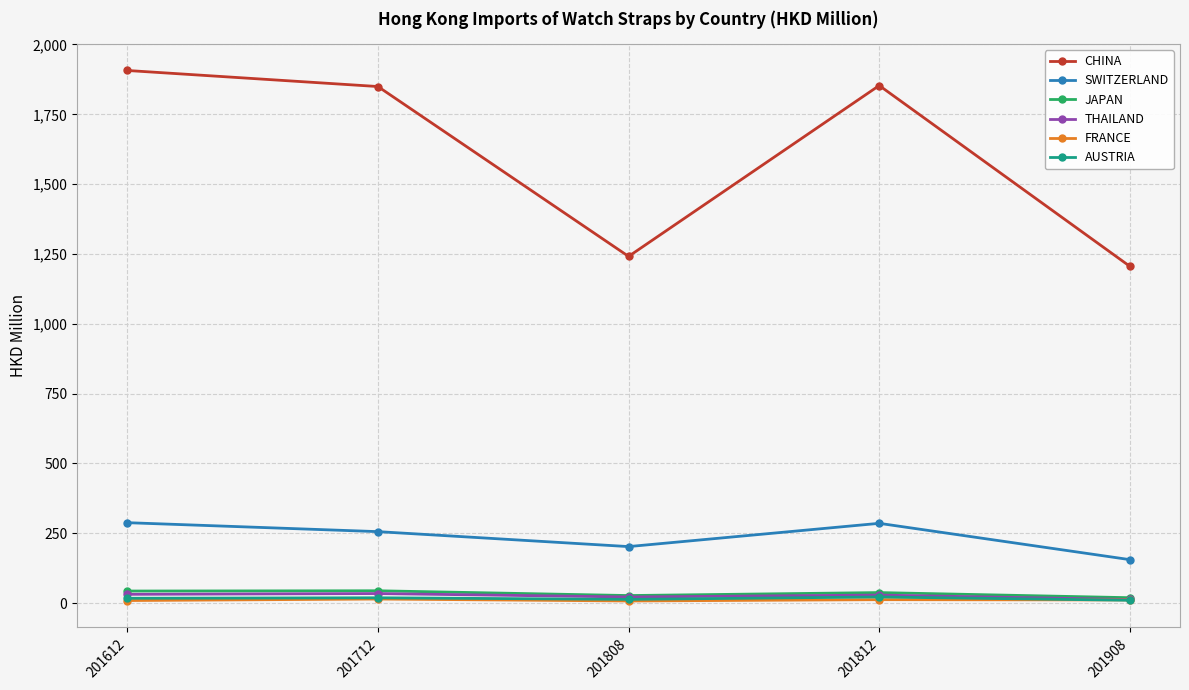

Where is the first local minimum for CHINA?

201808